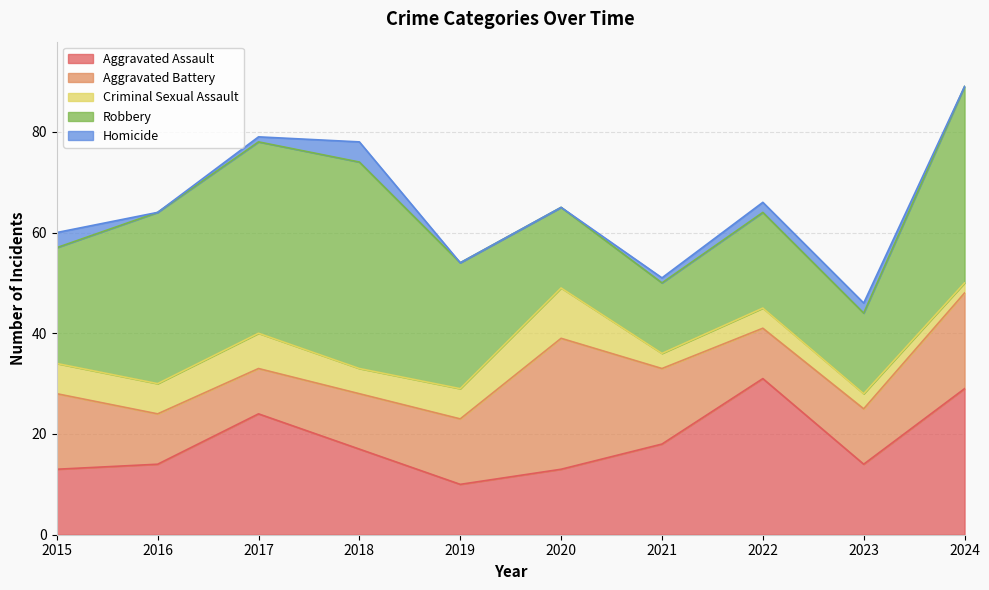

How many values in the Aggravated Assault series are below 17?

5